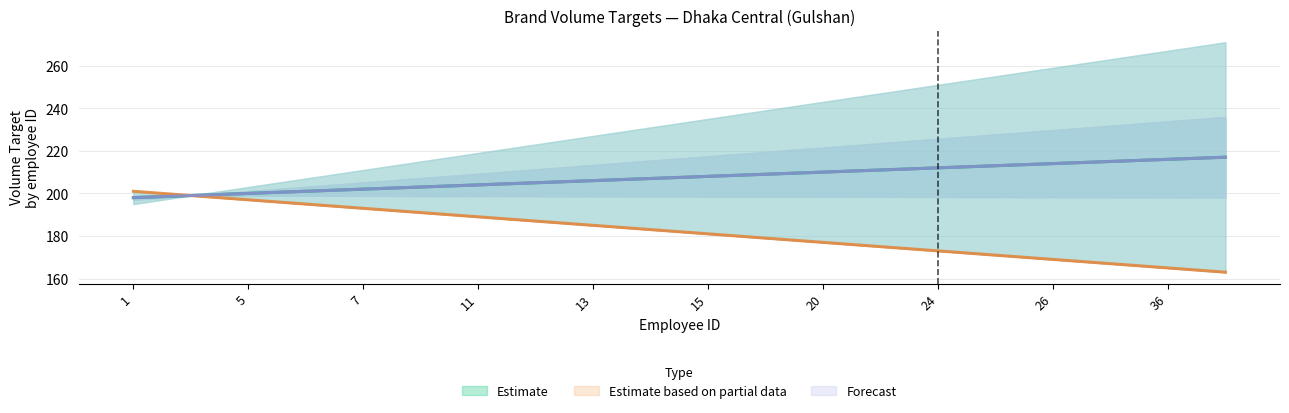

How many lines are shown in the chart?

3